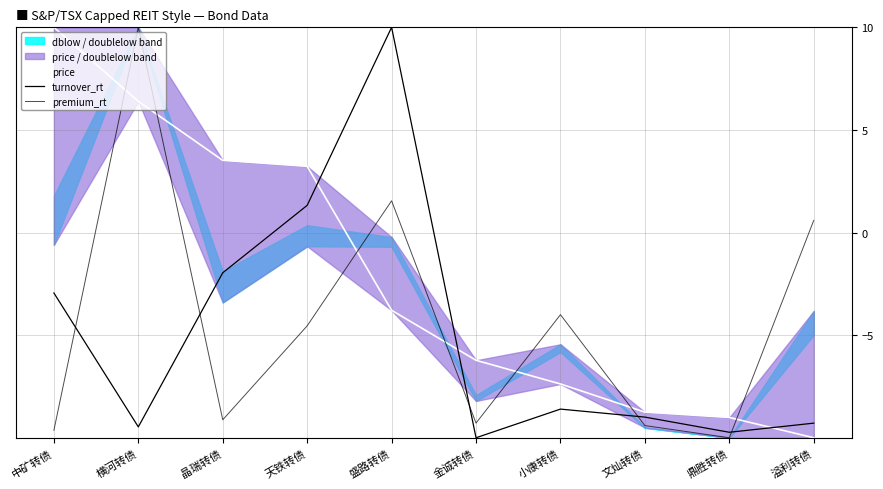

Which category has the highest value in the premium_rt series?

横河转债